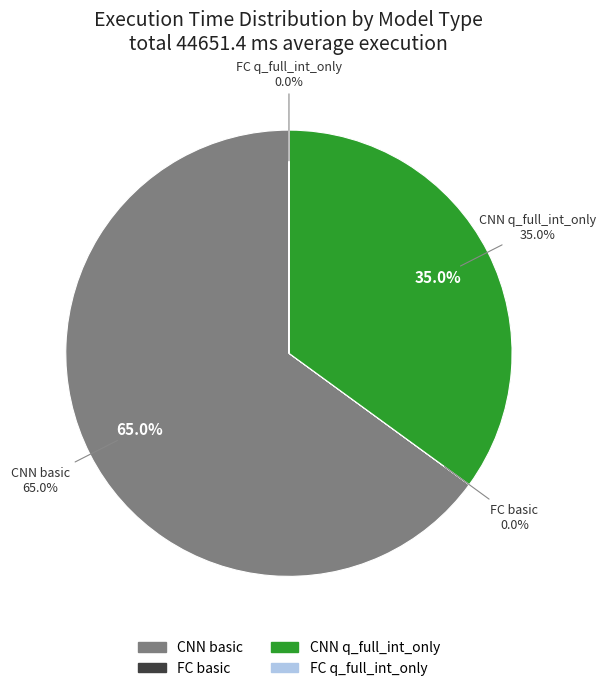

Which slice is the smallest?

FC_0 basic